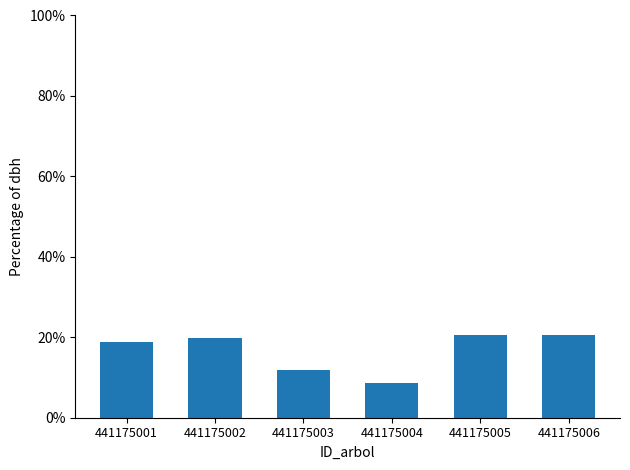

Between 441175005 and 441175001, which is larger?

441175005